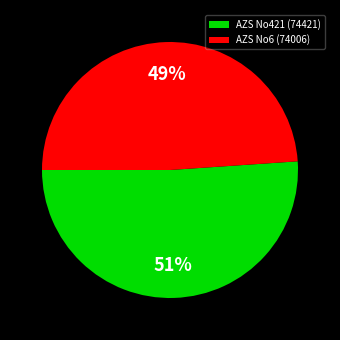

Is there any slice that represents more than half of the pie?

Yes